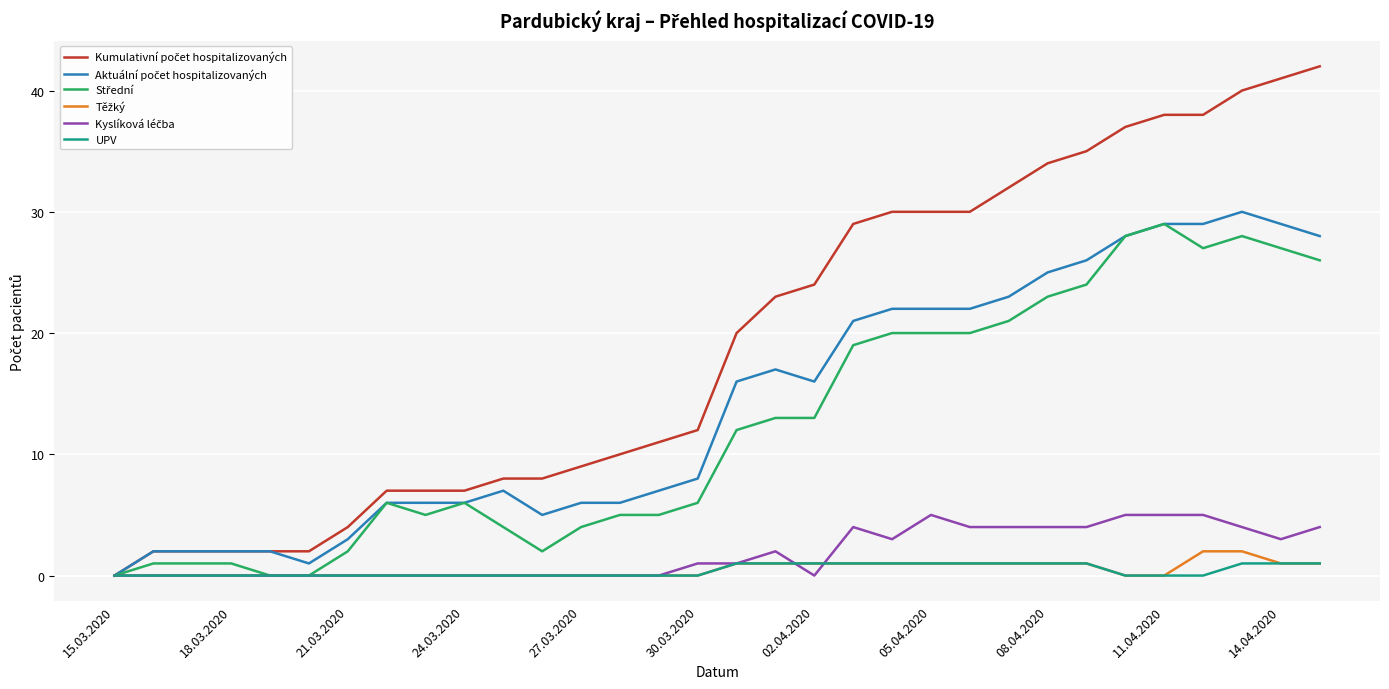

What is the maximum value shown in the chart?

42